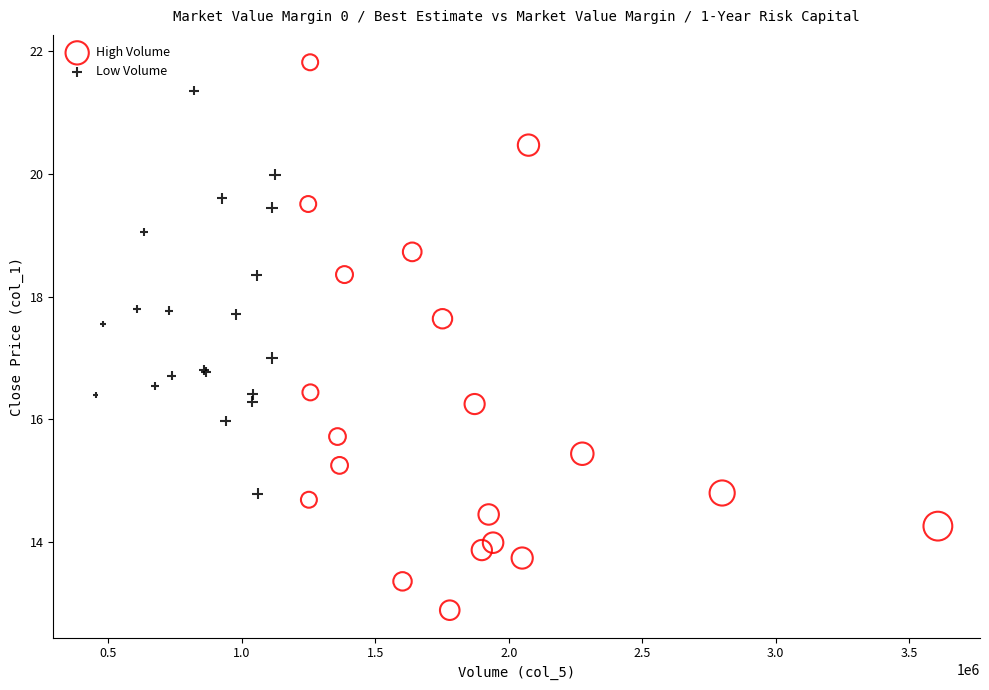

Which series contains the highest Y value?

High Volume